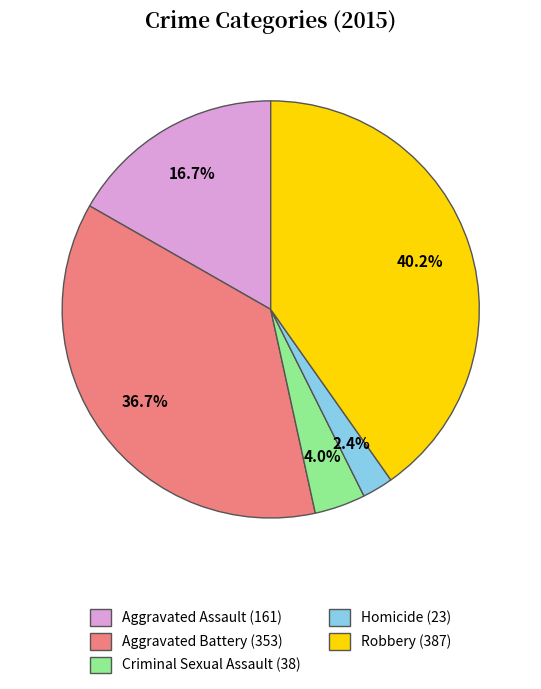

Approximately how many times larger is the value at Aggravated Battery compared to Aggravated Assault?

2.2